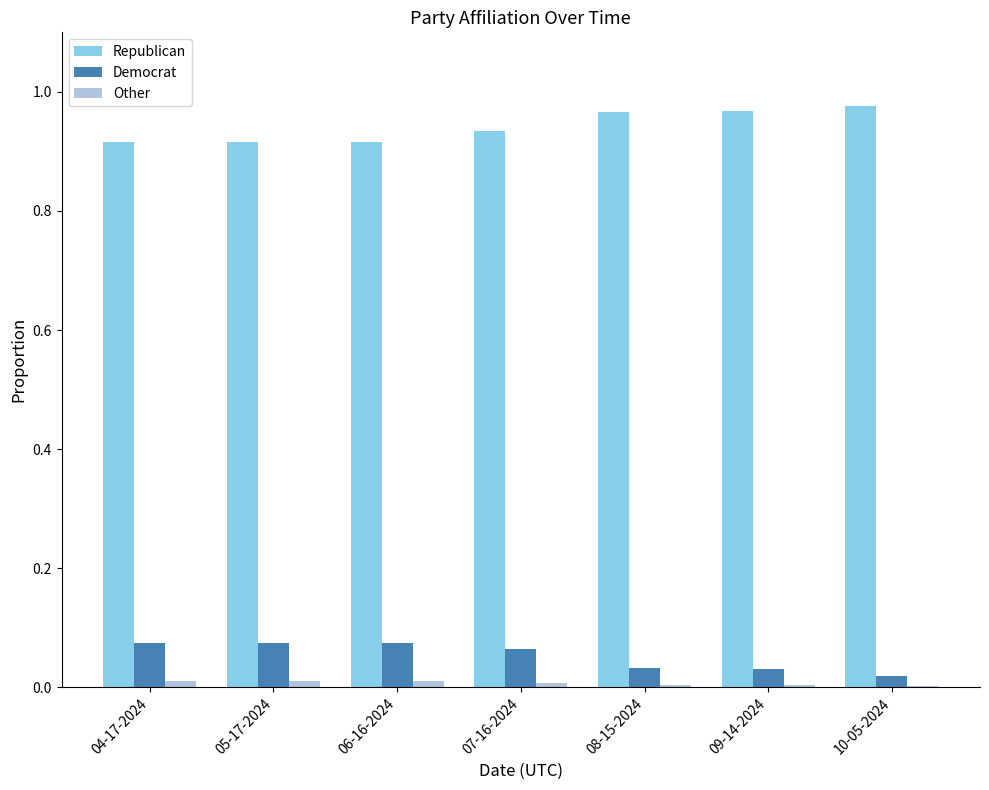

What is the sum of all Republican values?

6.6